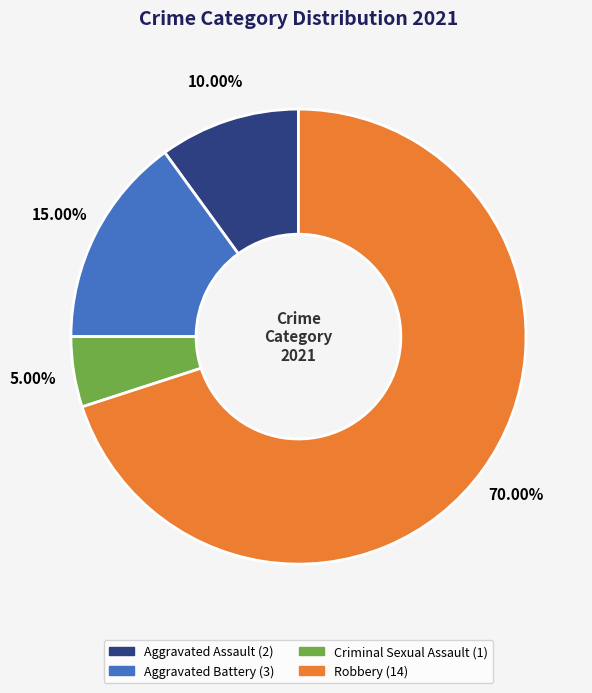

What is the smallest slice in the pie chart?

Criminal Sexual Assault